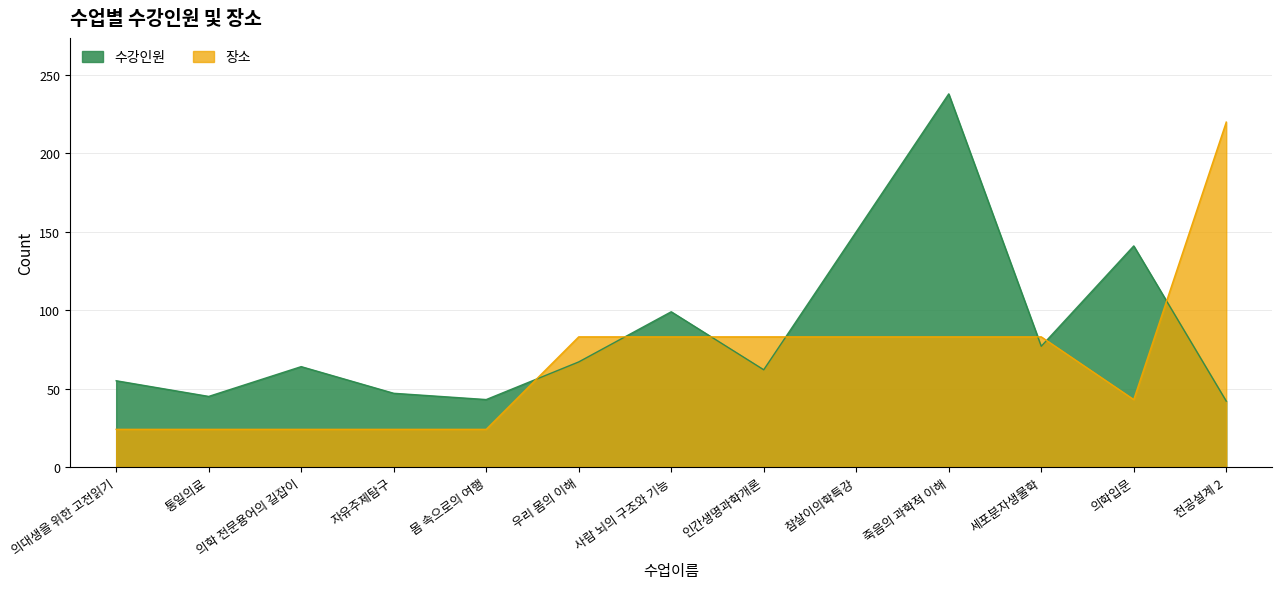

True or false: 장소 has a value of 24 at 몸 속으로의 여행.

True